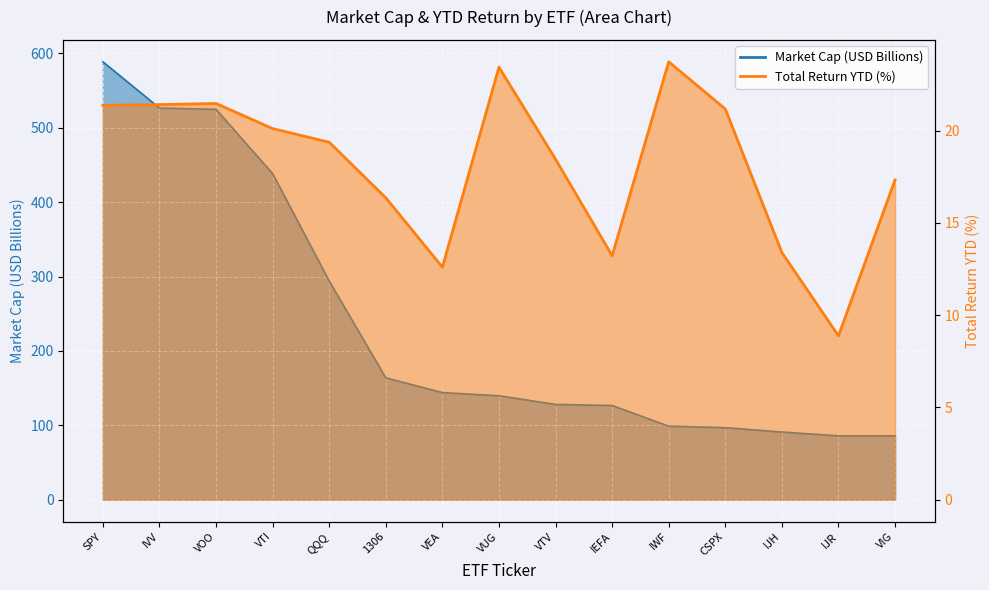

What is the label of the 15th point from the right?

SPY